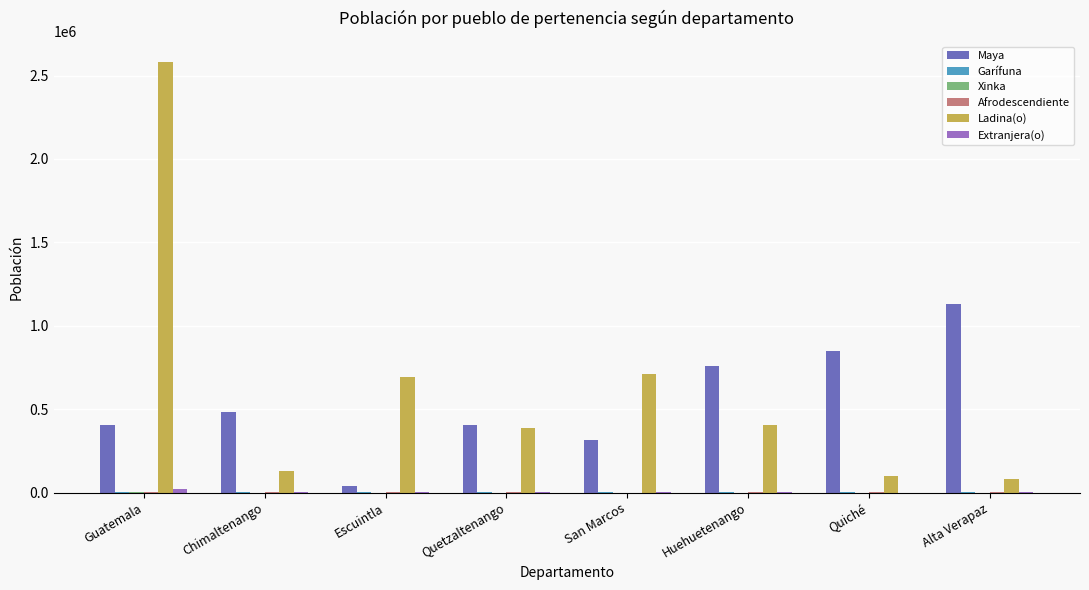

Count the number of categories in the chart.

8